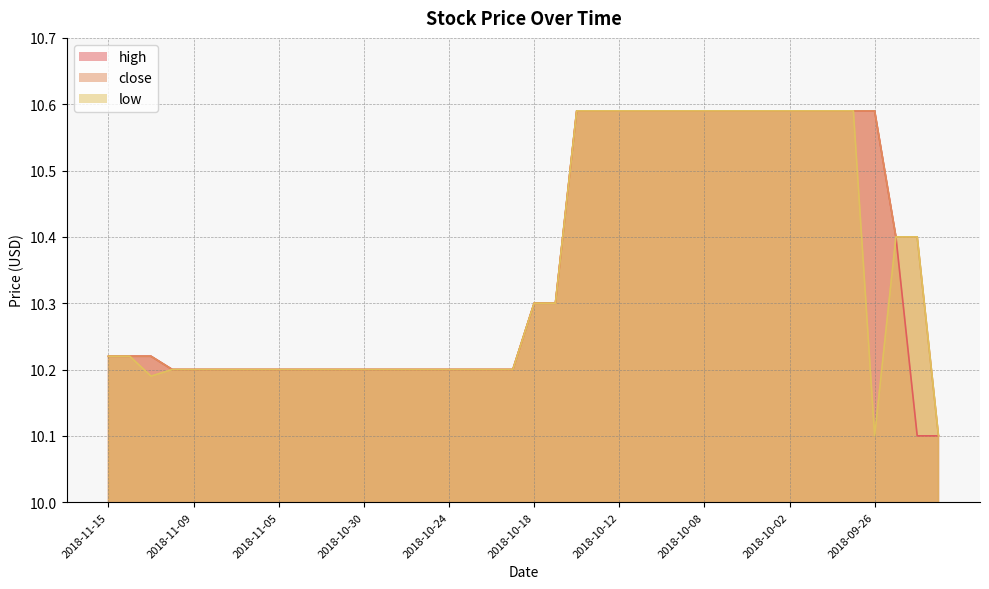

What position from the right is 2018-11-12?

37